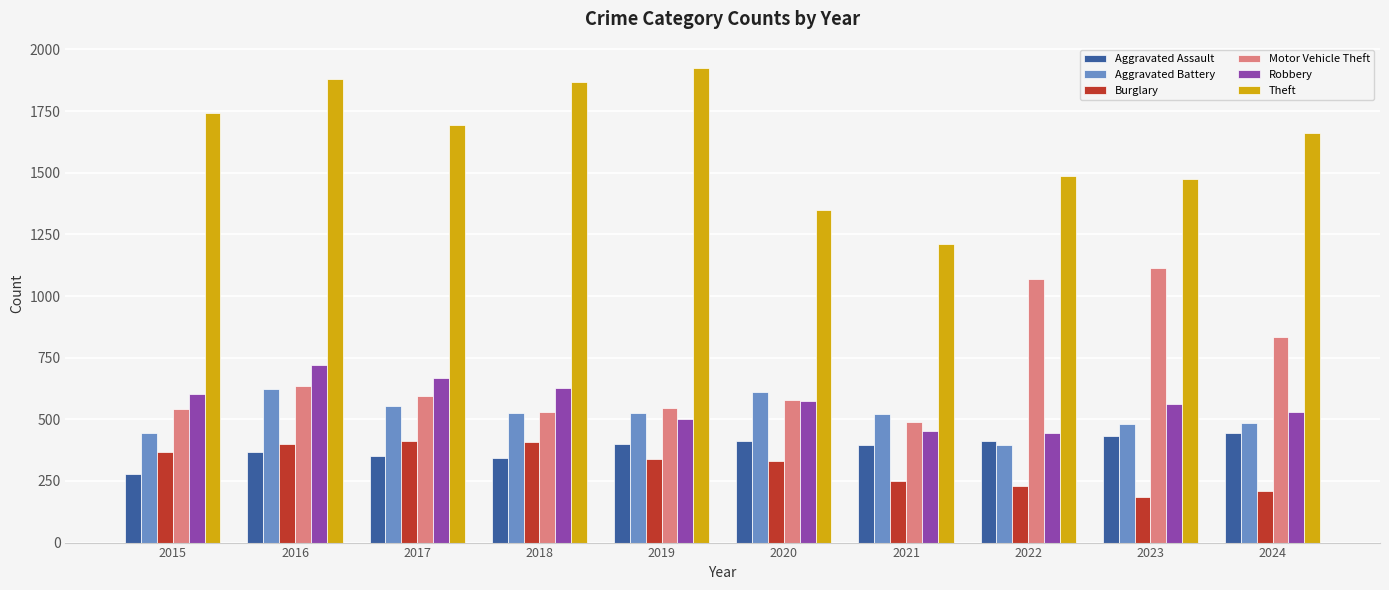

The value of Robbery at 2016 is 1196. True or false?

False